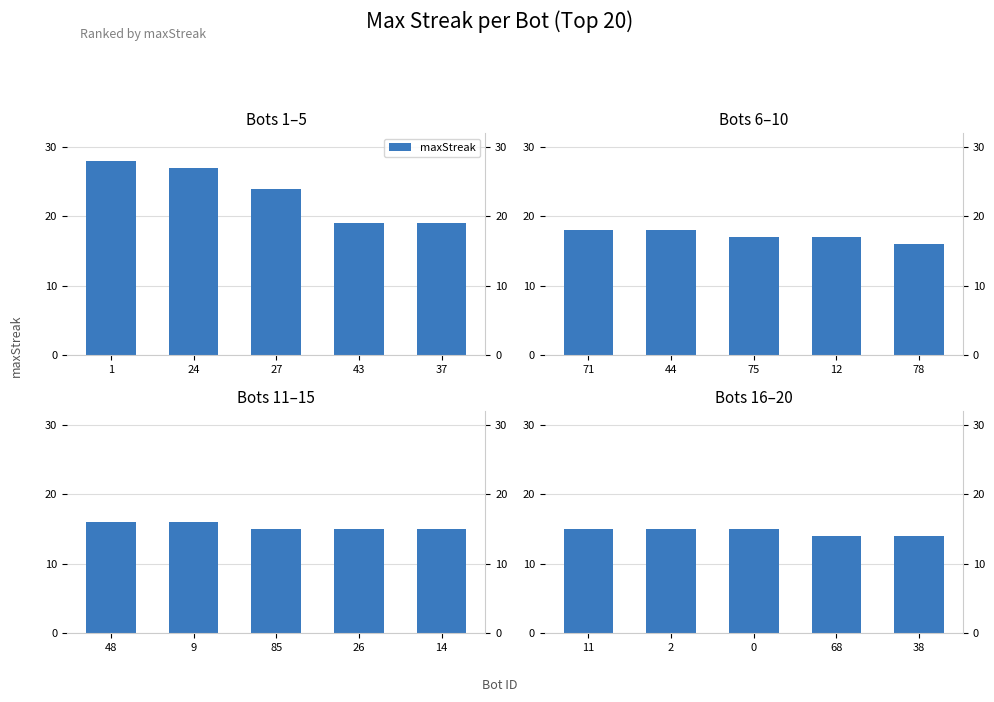

What is the label of the 4th bar from the left?

68